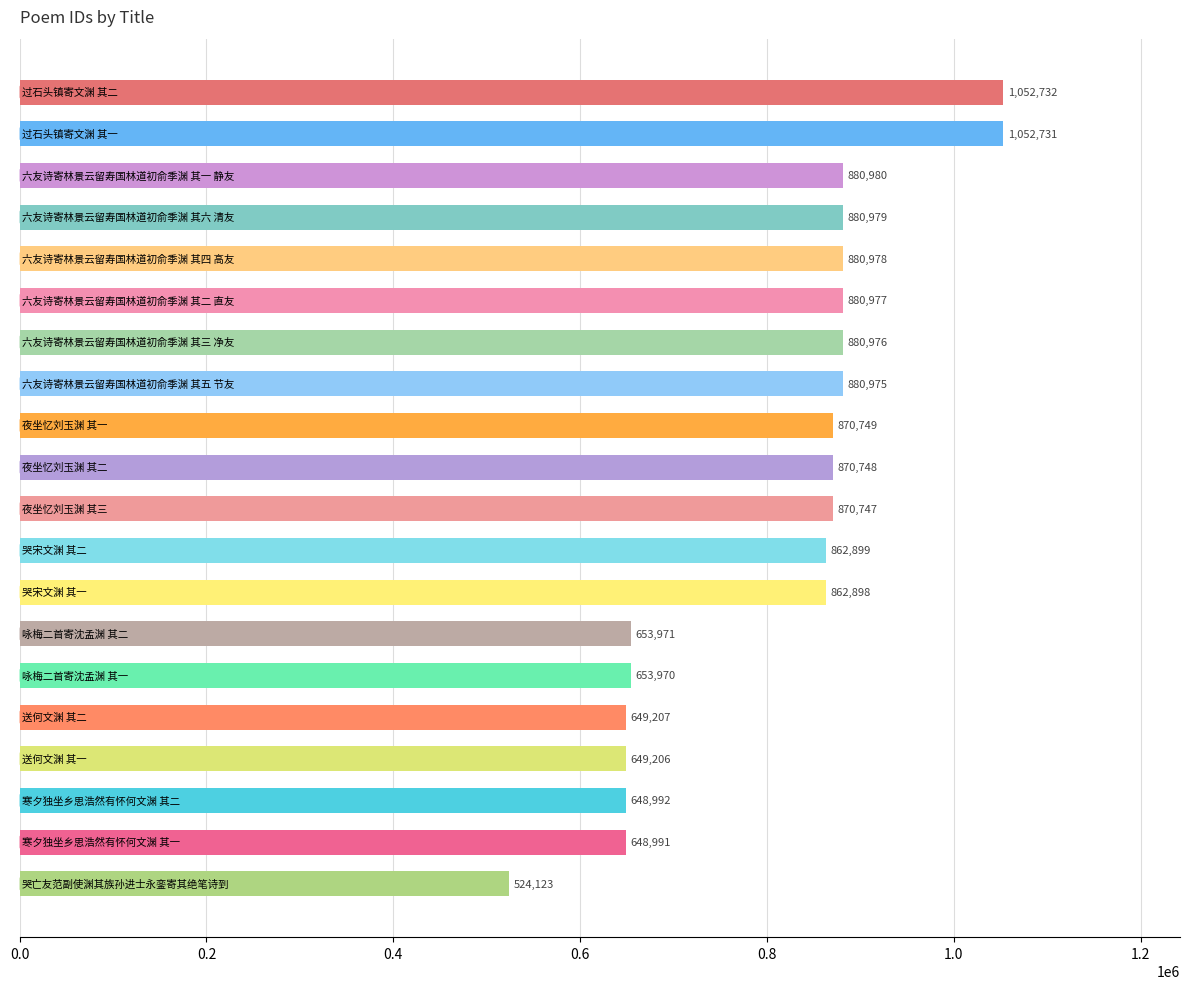

What is the sum of all values?

16157829